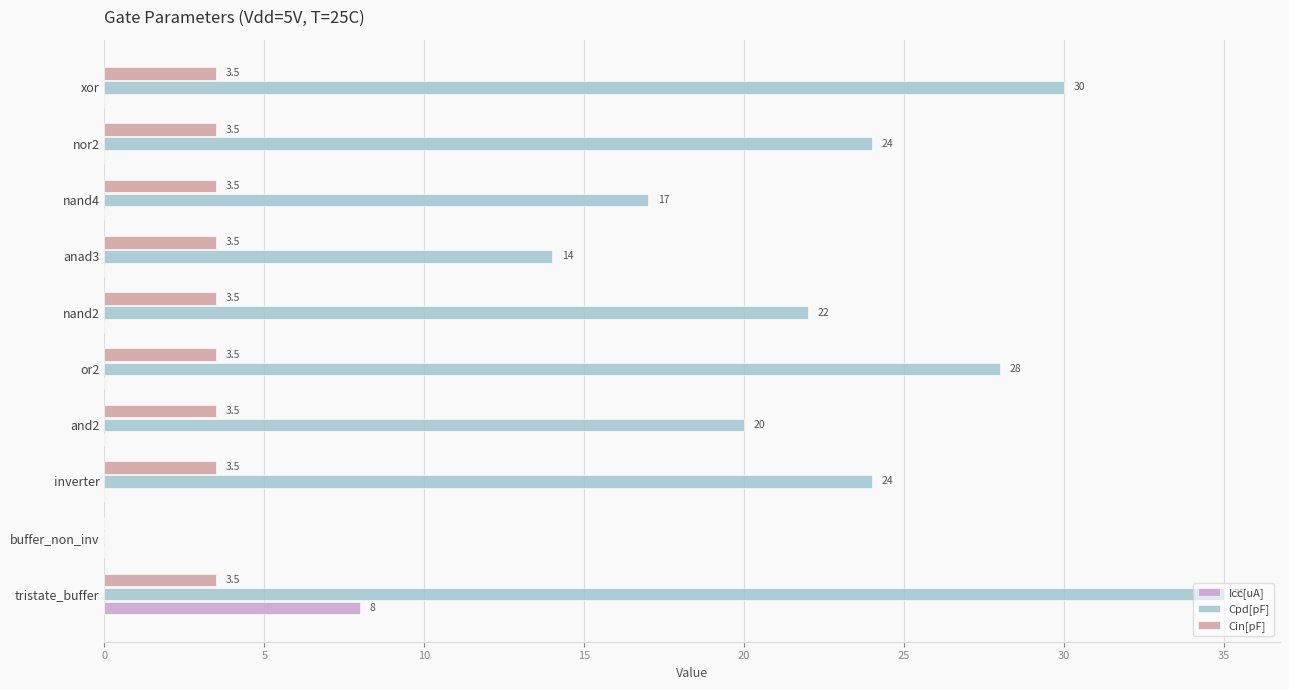

How many data points in Icc[uA] are above 0?

1